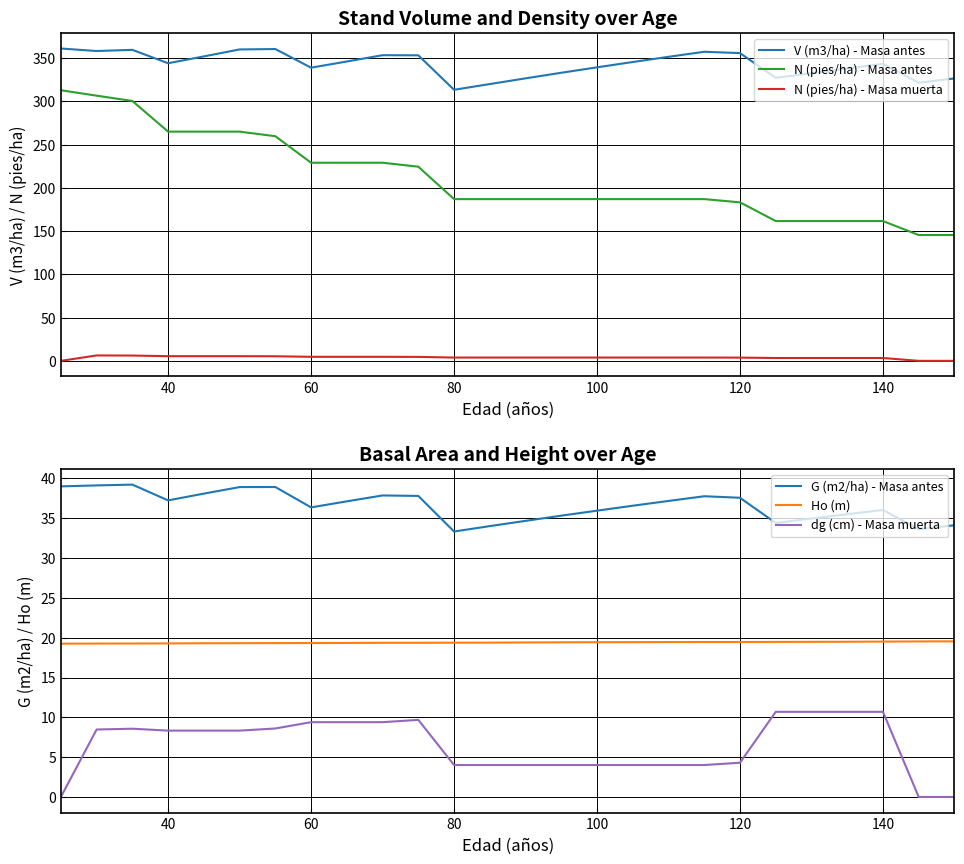

What is the highest value of the G (m2/ha) - Masa antes series?

39.2